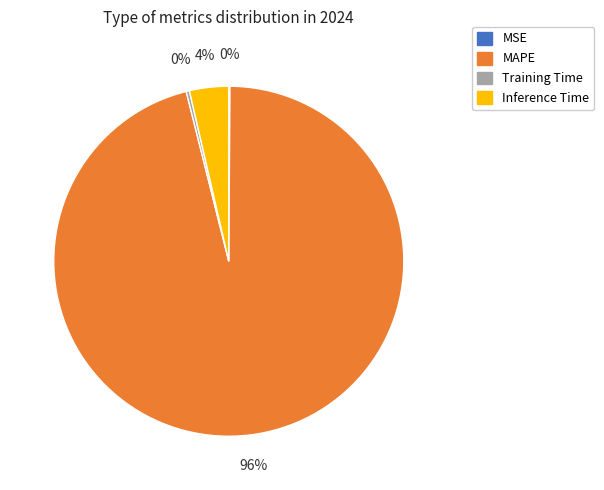

Which category has the biggest portion of the pie?

MAPE